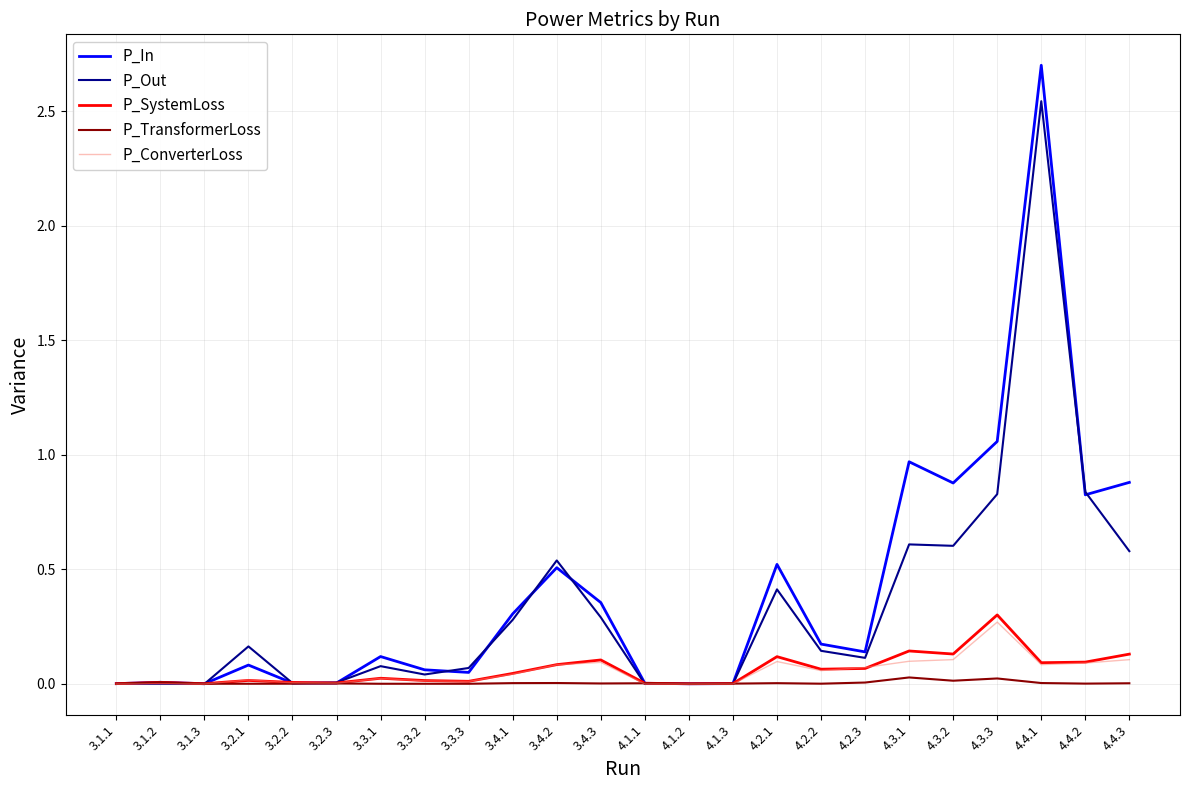

How many series are shown in this chart?

5